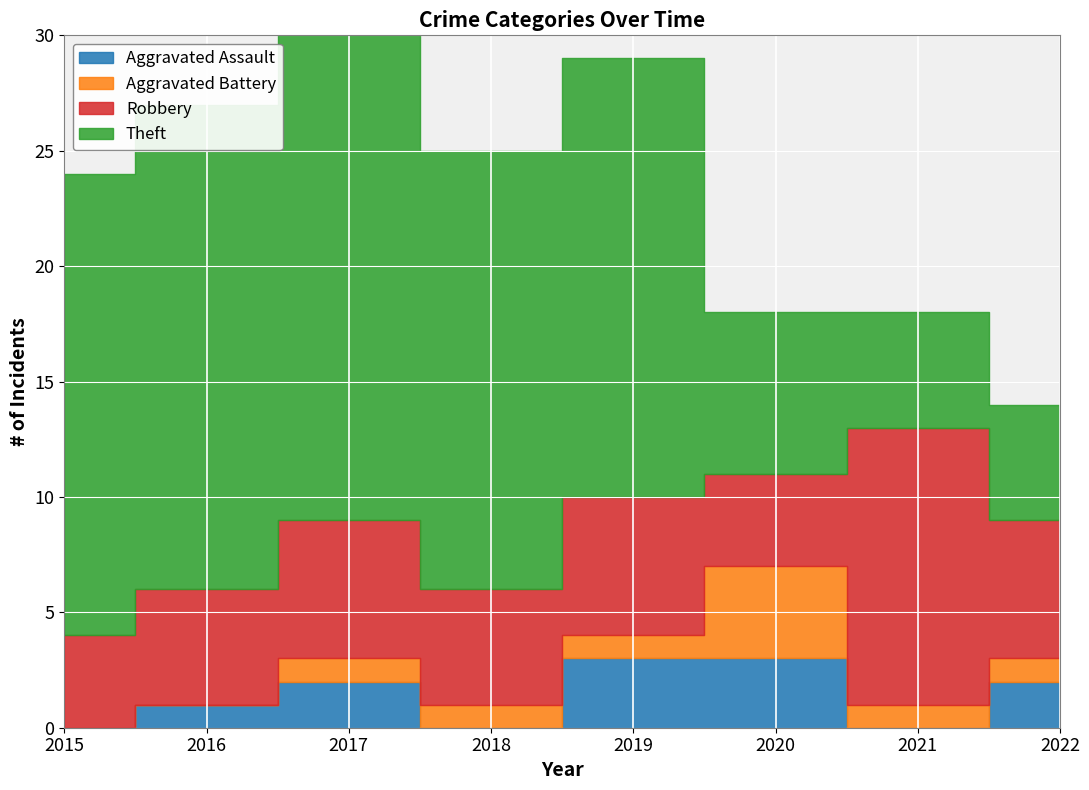

Rank the series by their maximum value, from lowest to highest.

Aggravated Assault, Aggravated Battery, Robbery, Theft